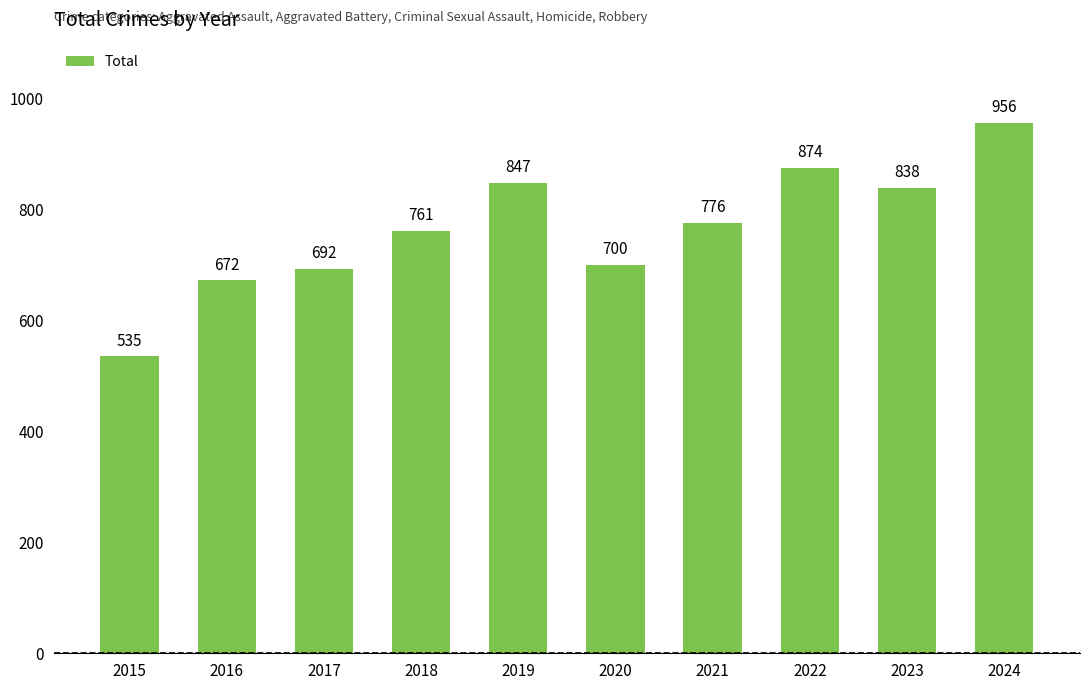

What is the sum of the values at 2024 and 2019?

1803